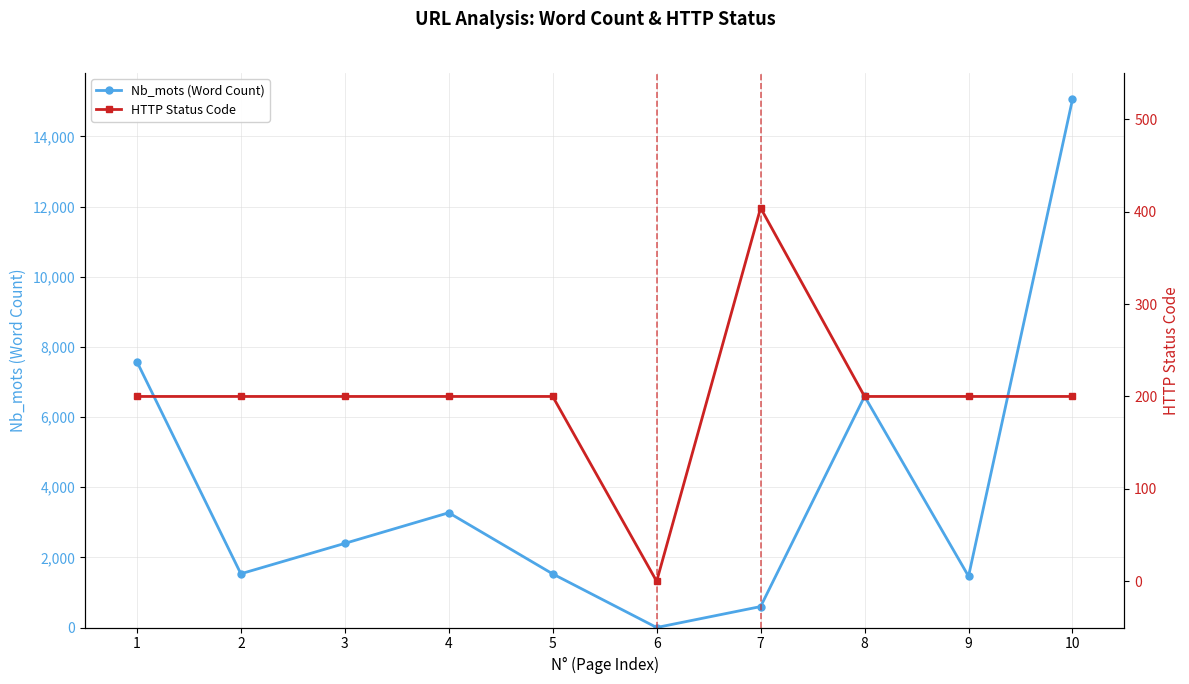

Which has a higher value, 4 or 7?

4